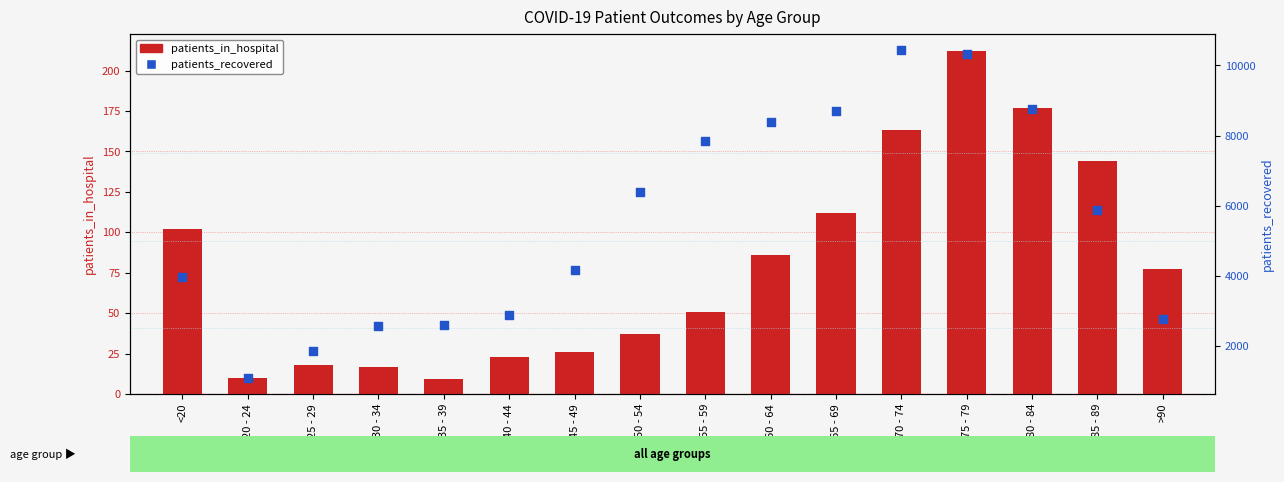

Which series has the largest total across all categories?

patients_recovered